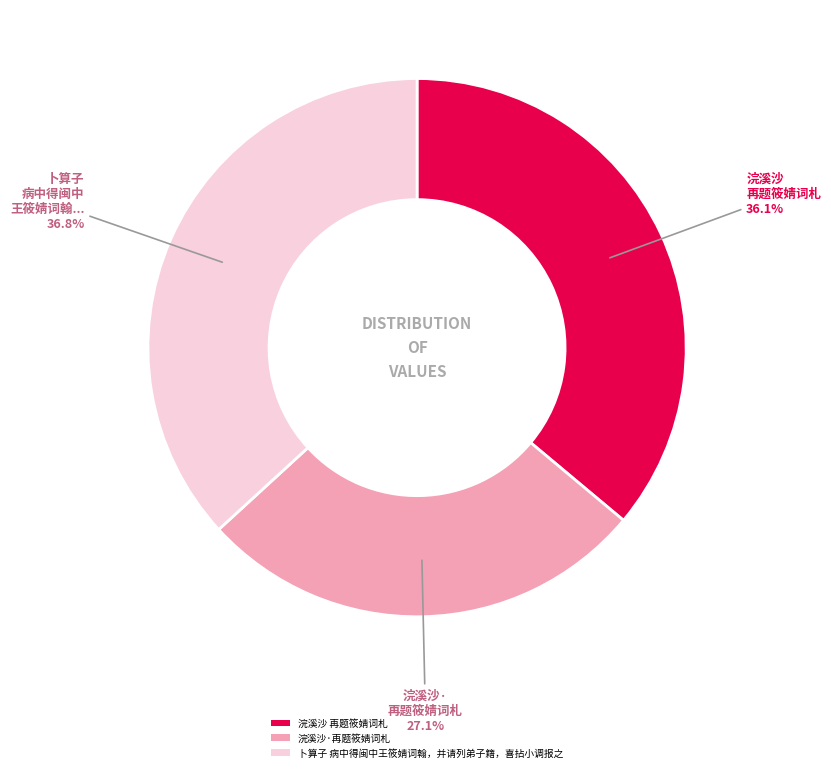

Rank the categories by value from highest to lowest.

卜算子 病中得闽中王筱婧词翰，并请列弟子籍，喜拈小调报之, 浣溪沙 再题筱婧词札, 浣溪沙·再题筱婧词札